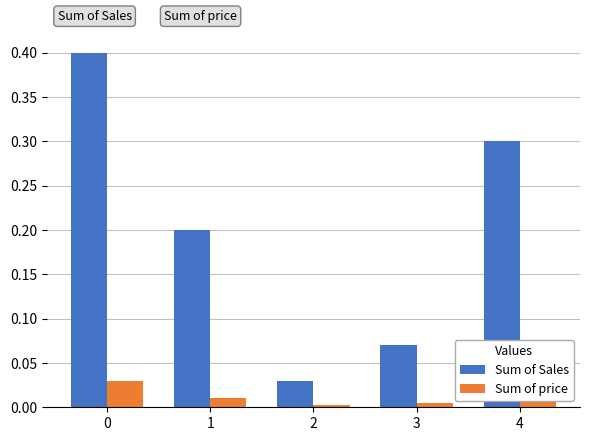

Rank the series at 1 from lowest to highest value.

Sum of price, Sum of Sales